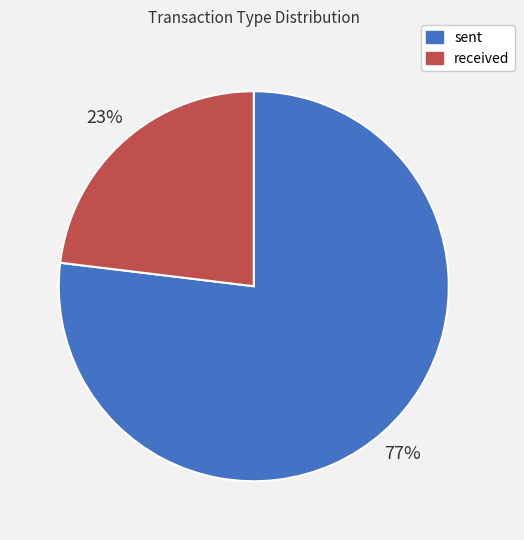

What percentage is the received slice, to the nearest percent?

23%